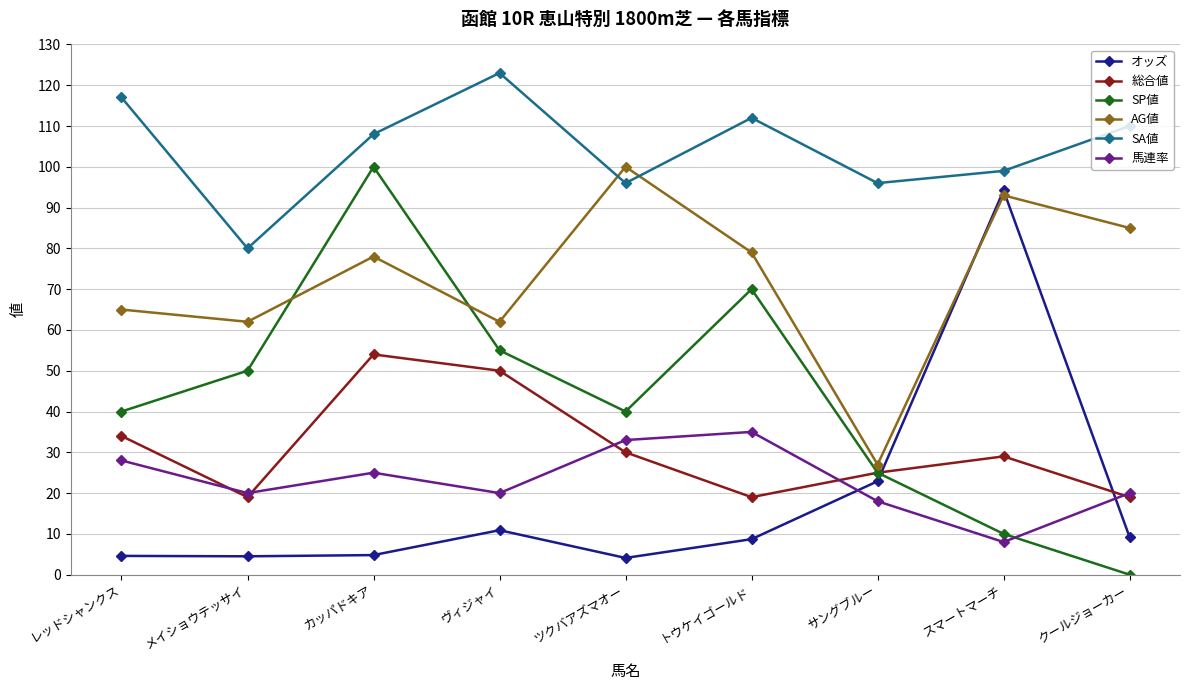

Between which two adjacent categories do AG値 and オッズ first intersect?

サングブルー and スマートマーチ